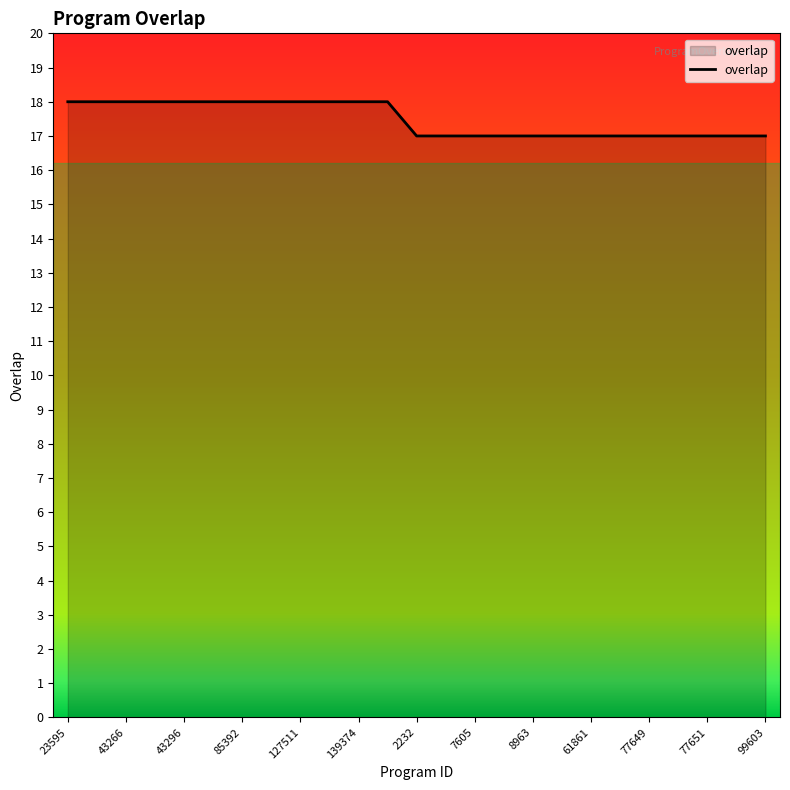

What is the greatest value displayed?

18